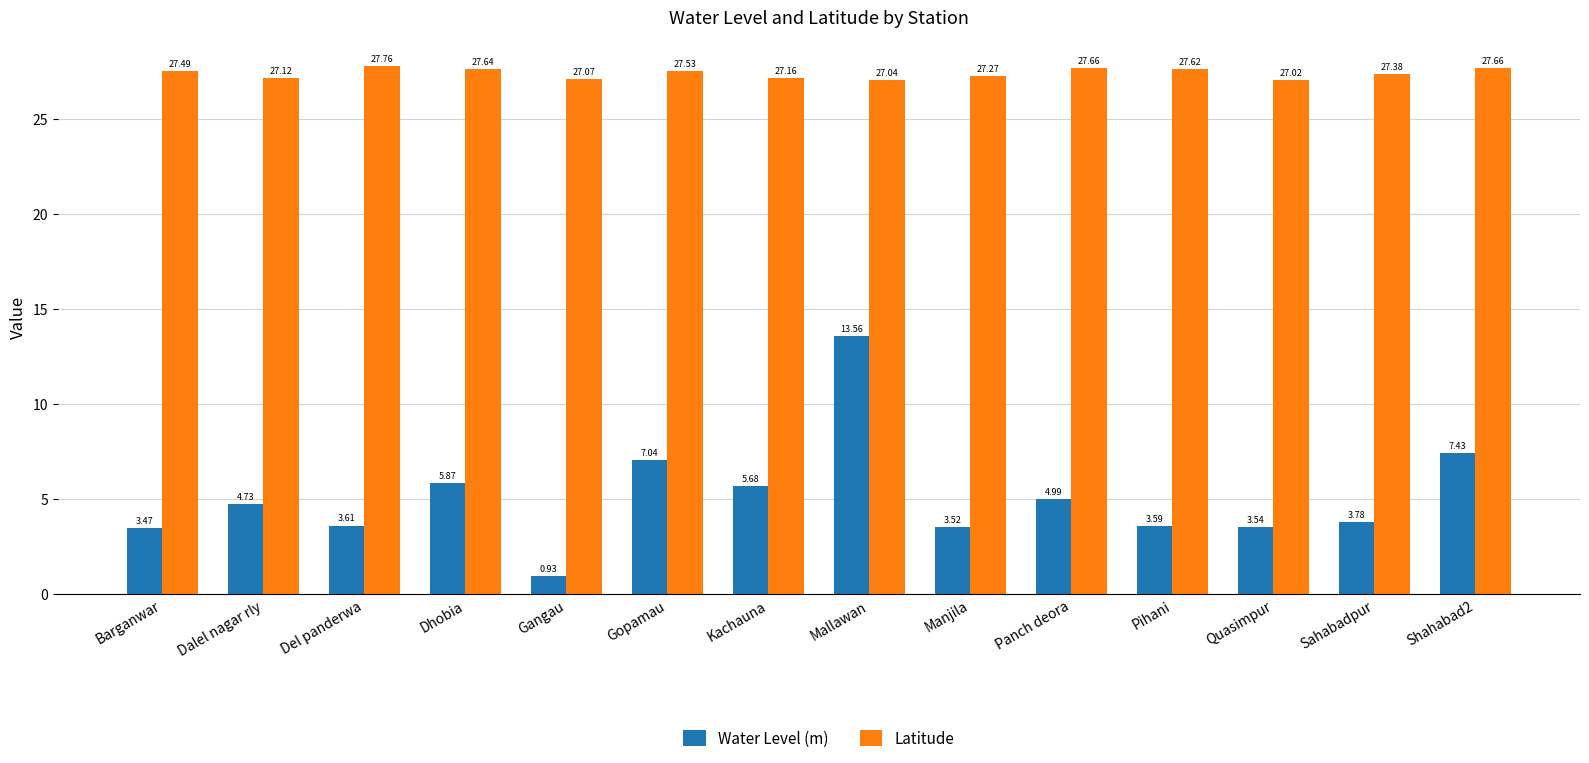

What is the average value of the Latitude series?

27.4